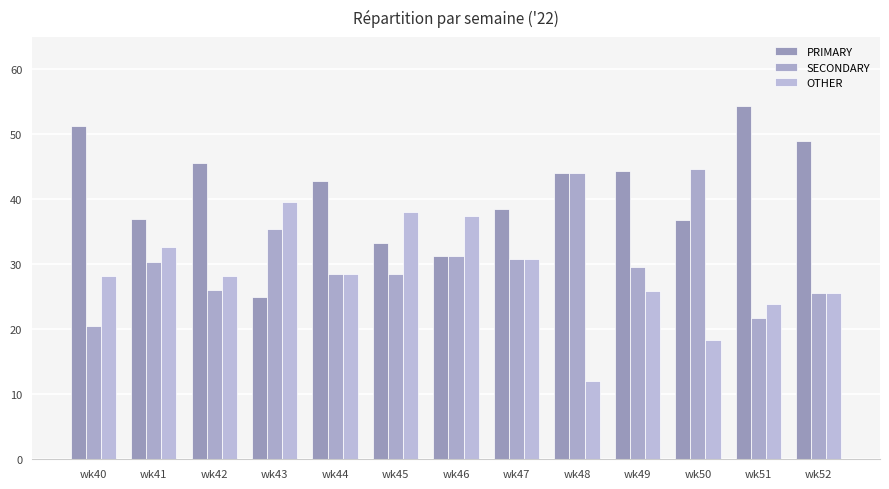

What is the value of the PRIMARY bar at the 7th from the left?

31.2